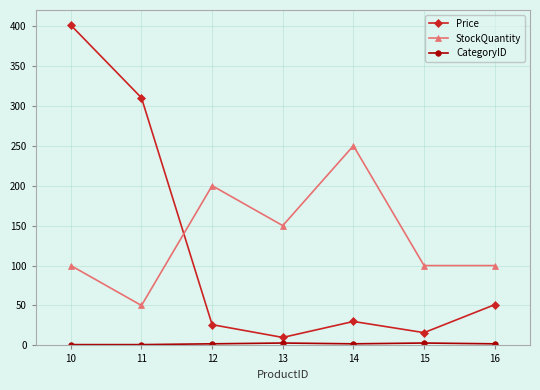

At which category is the sum across all series the highest?

10